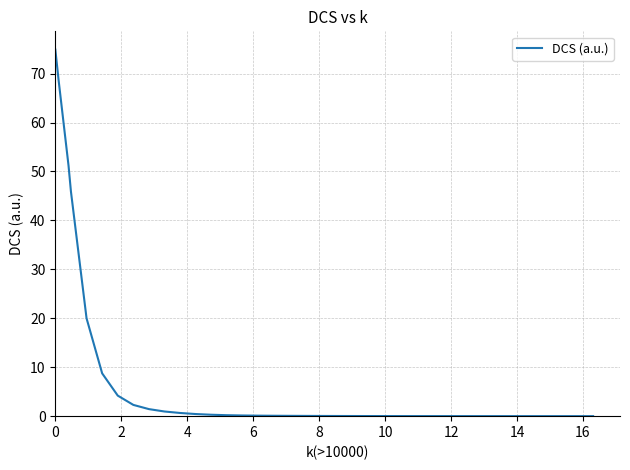

What is the difference between the maximum and minimum values?

74.9